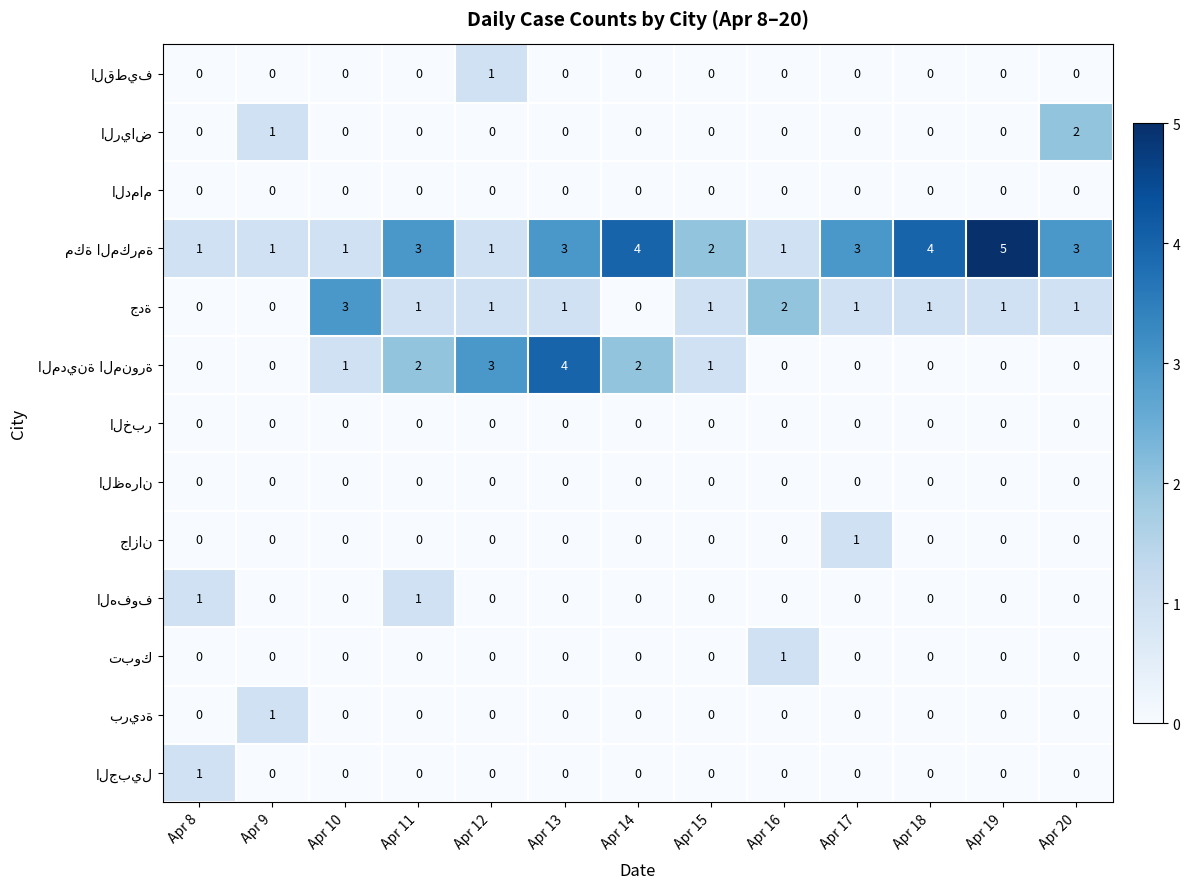

At which category does the chart reach its peak across all series?

Apr 19